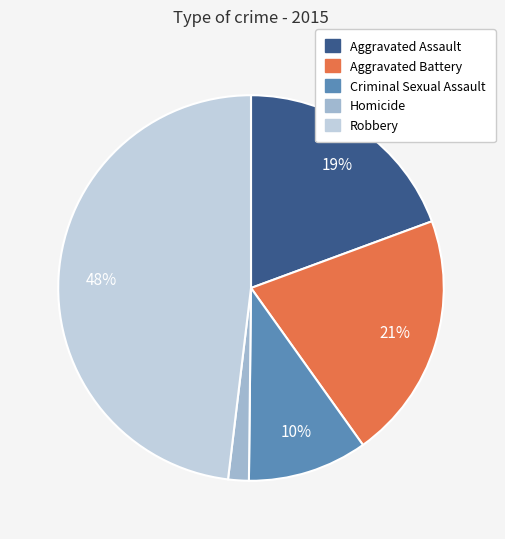

Is the sum of Criminal Sexual Assault and Aggravated Battery greater than half?

No